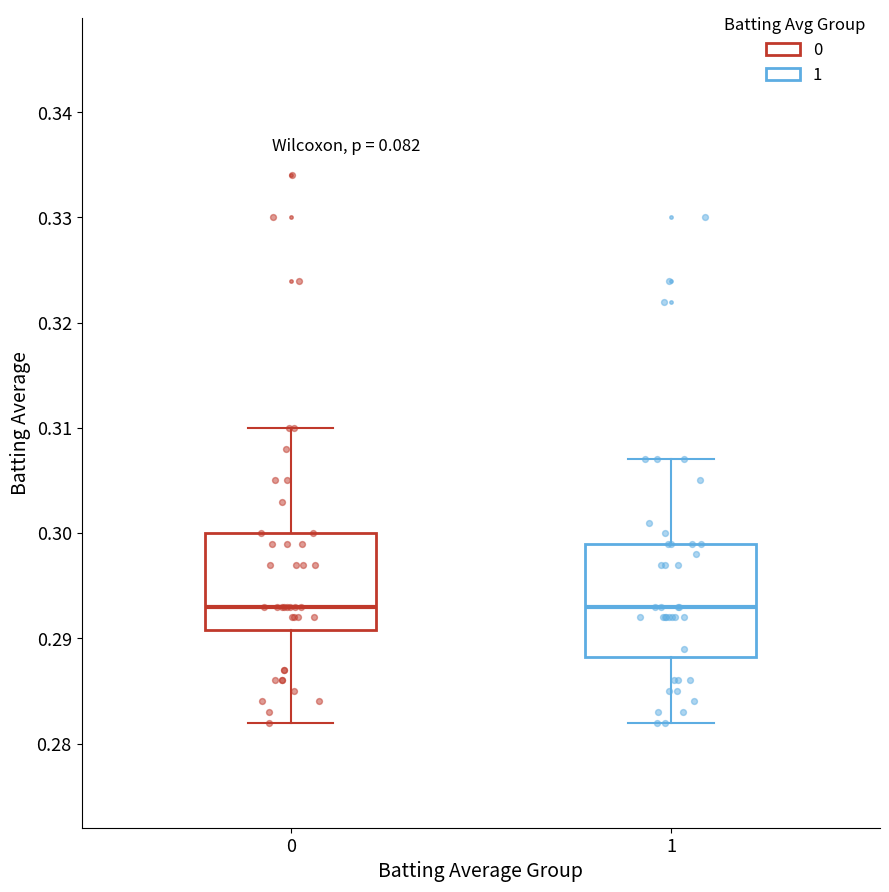

Comparing the boxes themselves (not the whiskers), which one is the tallest?

1